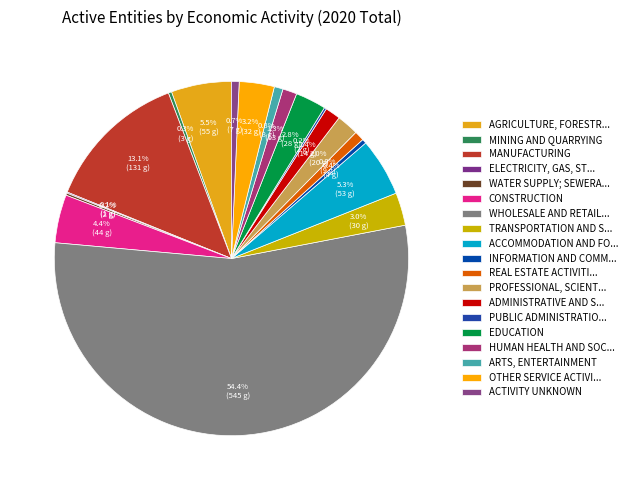

To the nearest percent, what is the average slice percentage?

5%